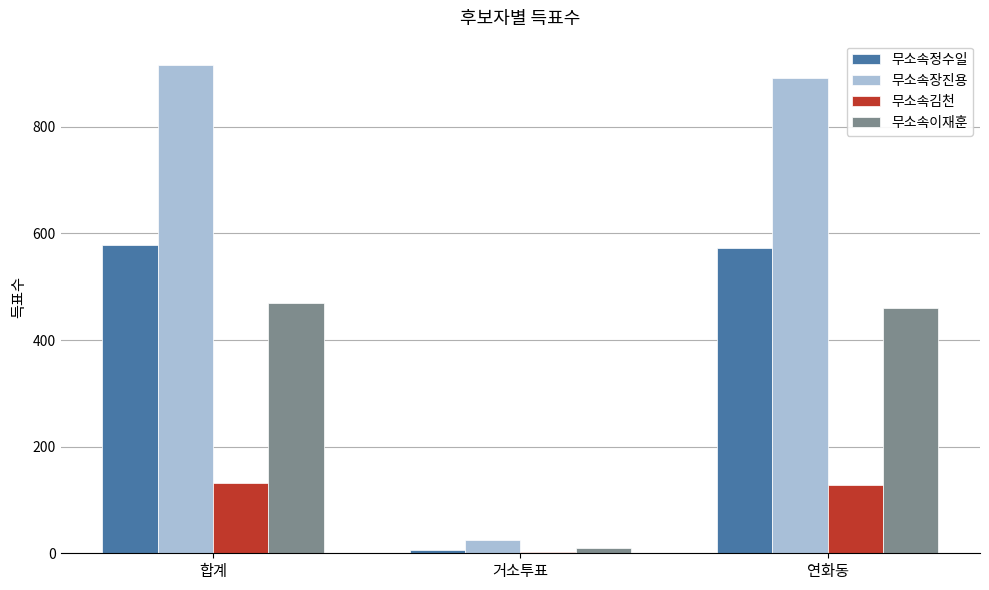

What is the highest value of the 무소속이재훈 series?

470